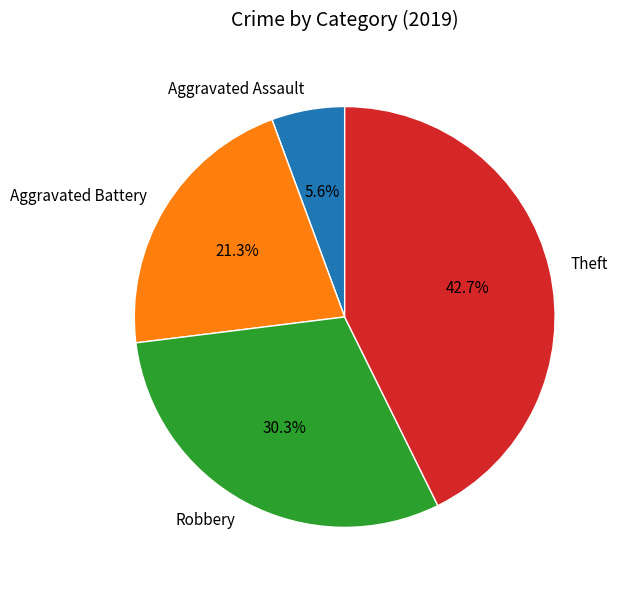

To the nearest percent, what is the average slice percentage?

25%